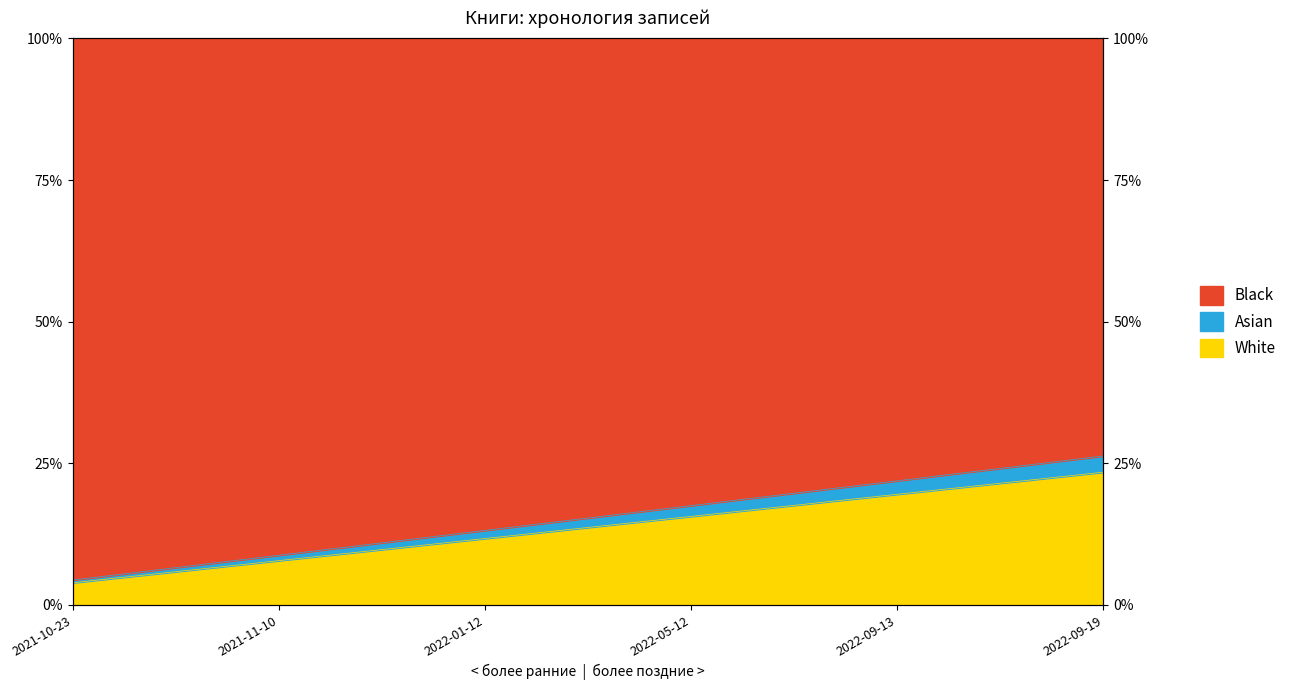

Reading left to right, extract all data points from this chart.

3.9	7.8	11.7	15.6	19.5	23.4